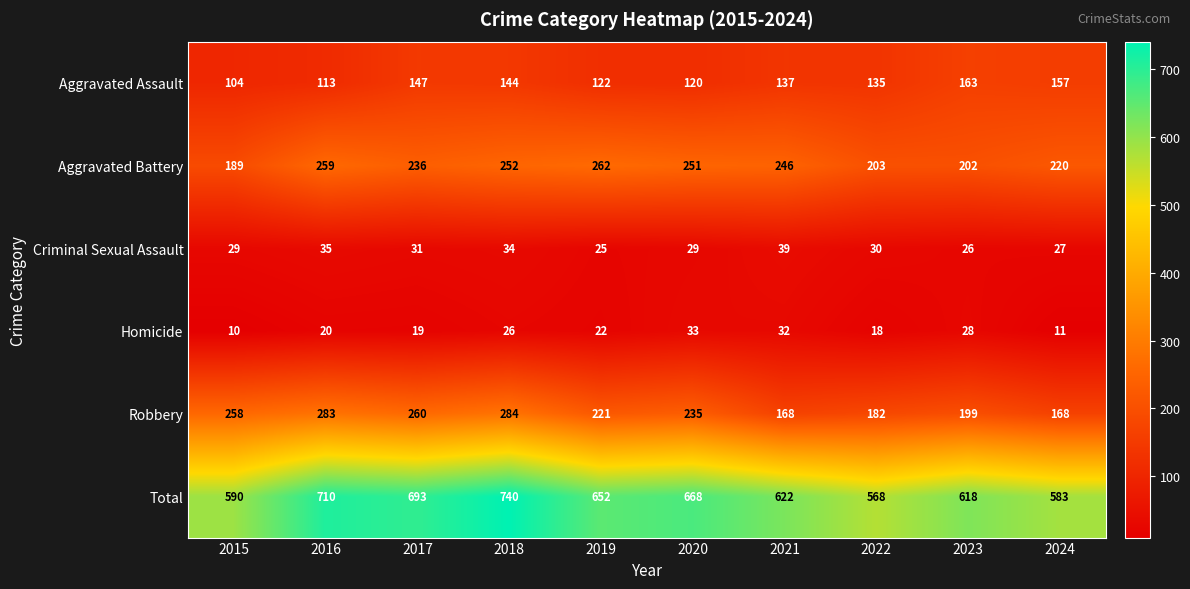

How many series are shown in this chart?

6